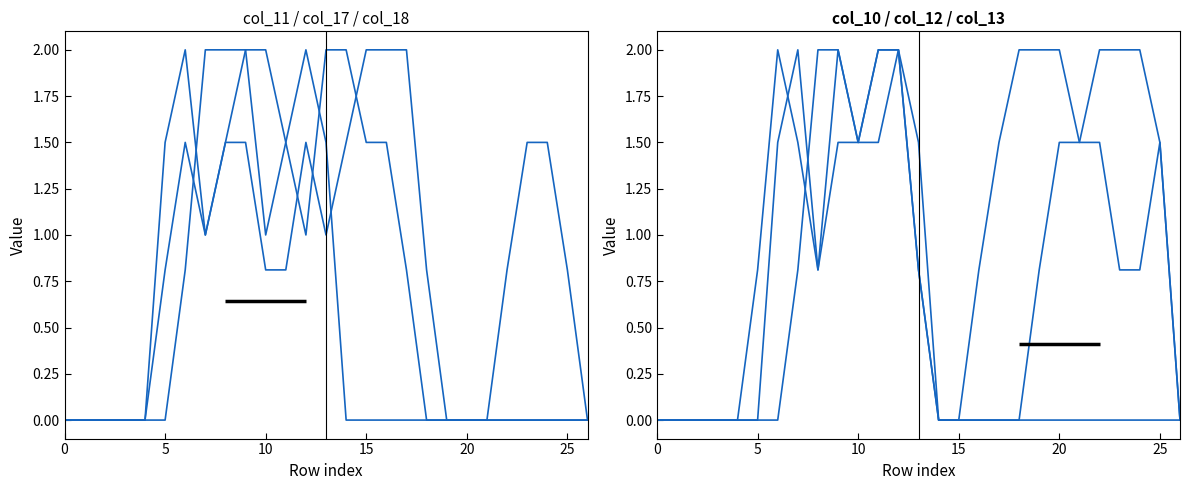

At which category is the sum across all series the highest?

9